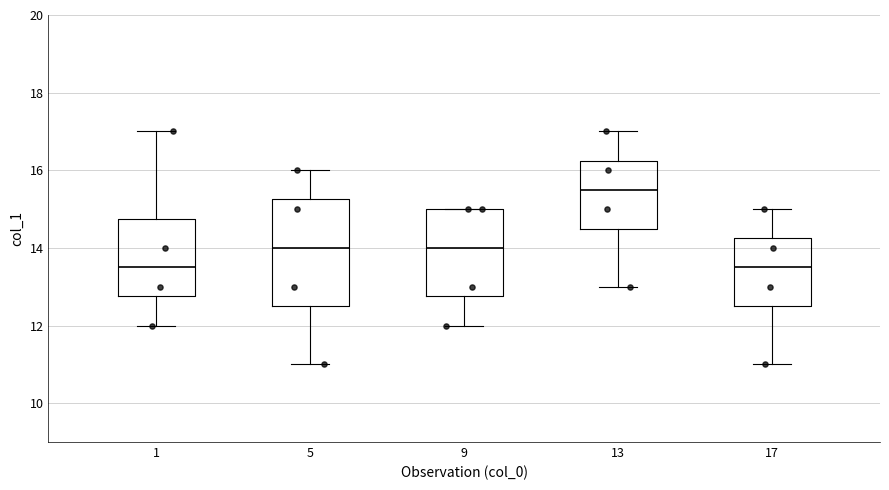

Reading left to right, transcribe this box plot: for each box, give where its median line is, the range the box spans, and where its two whiskers end, as read against the y-axis. The values are not printed on the chart, so give them approximately, as read against the axis.

1: median 13.6, box 12.8 to 14.8, whiskers 12.0 to 17.0
5: median 14.0, box 12.6 to 15.2, whiskers 11.0 to 16.0
9: median 14.0, box 12.8 to 15.0, whiskers 12.0 to 15.0
13: median 15.6, box 14.6 to 16.2, whiskers 13.0 to 17.0
17: median 13.6, box 12.6 to 14.2, whiskers 11.0 to 15.0